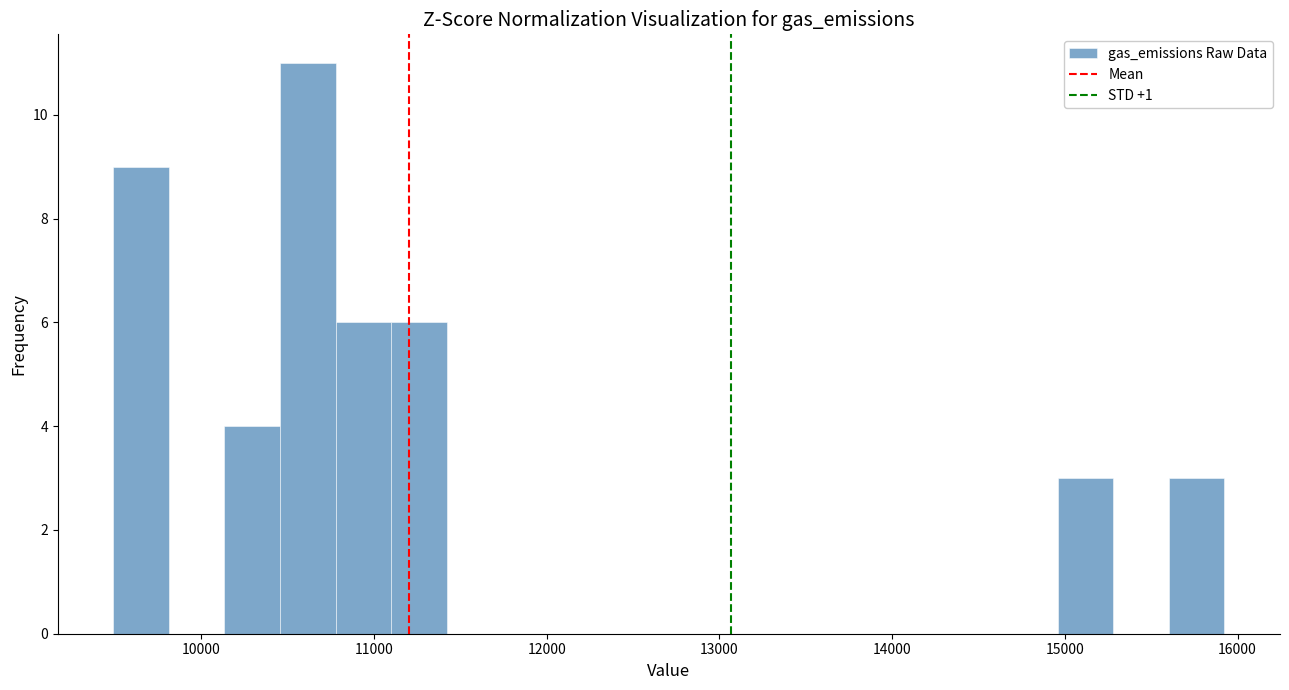

Read against the x-axis, roughly where is the centre of the tallest bar?

10600